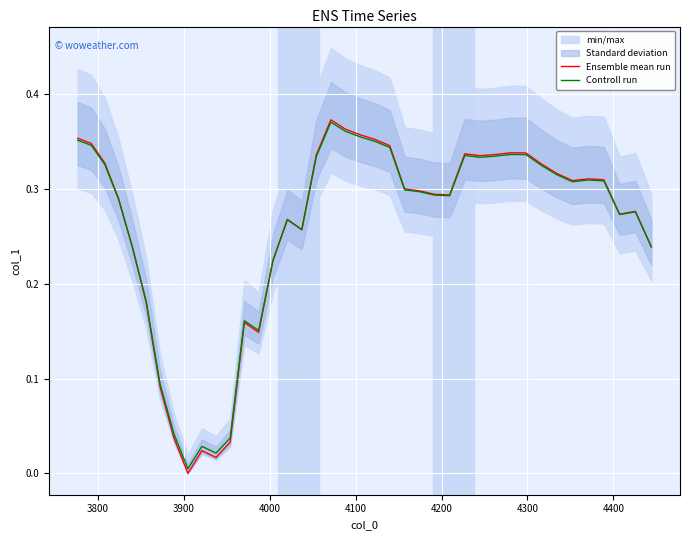

What is the value of the Controll run point at the 21st from the left?

0.4